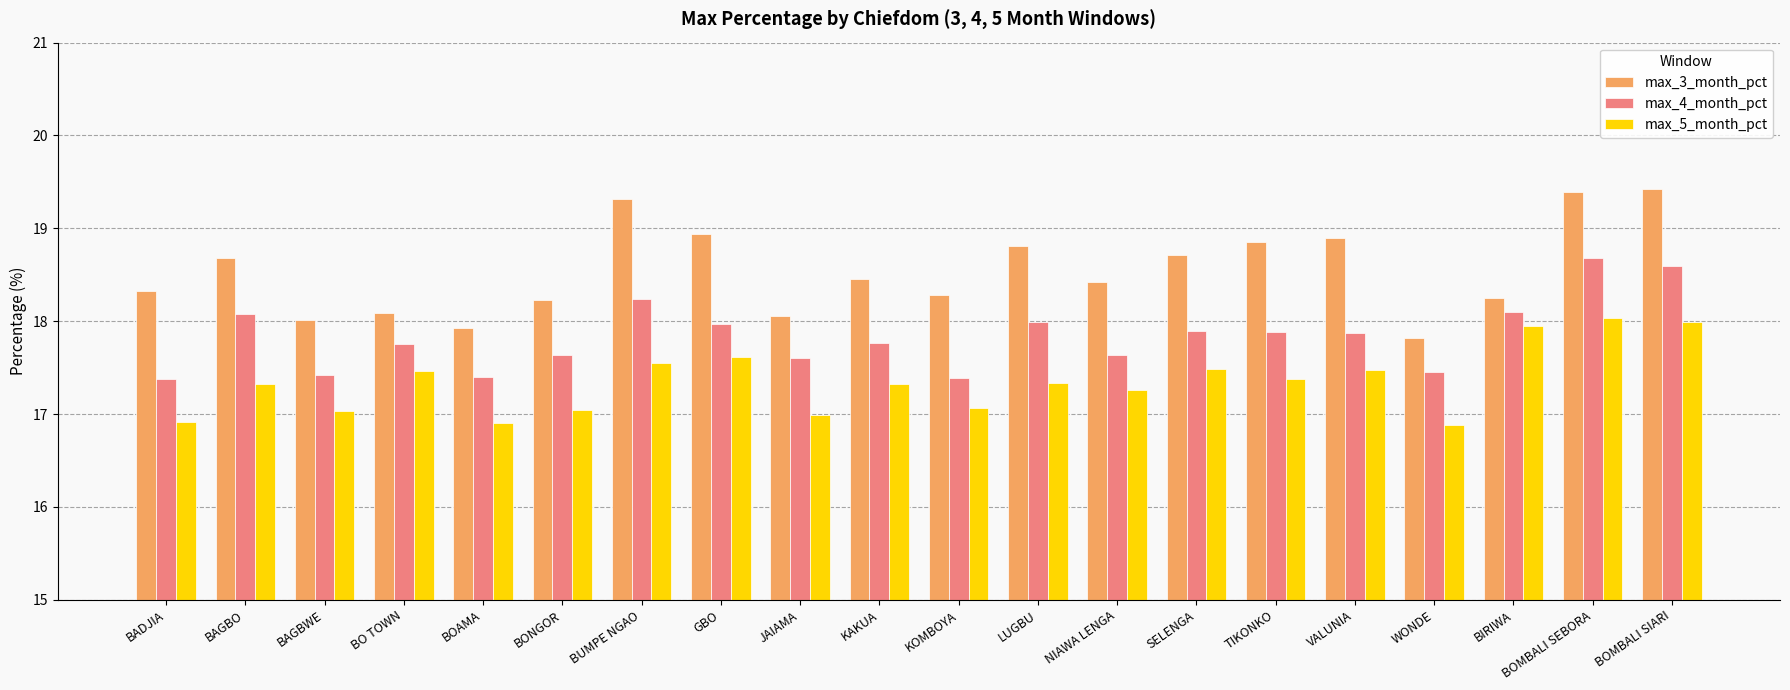

What is the difference between the max_5_month_pct values at BIRIWA and JAIAMA?

1.0